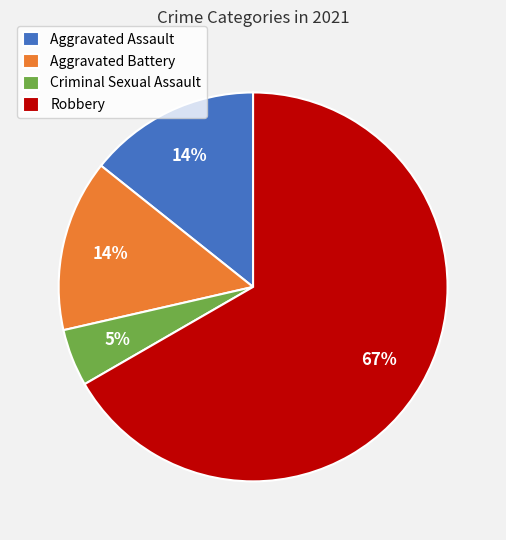

What percentage is the Aggravated Battery slice, to the nearest percent?

14%